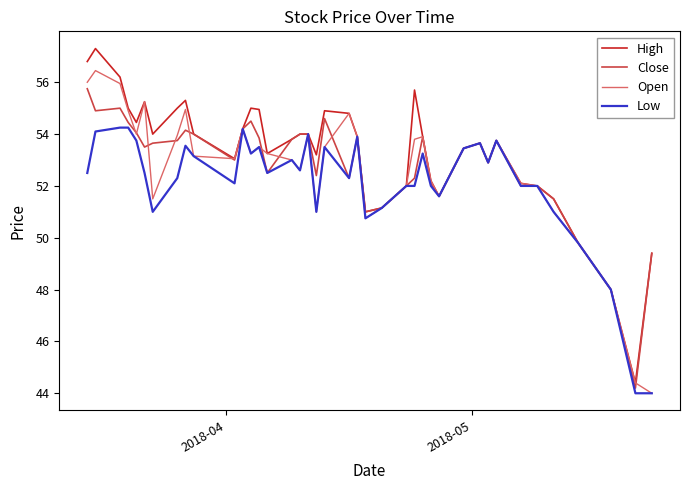

List the series in order of their peak value, highest first.

High, Open, Close, Low